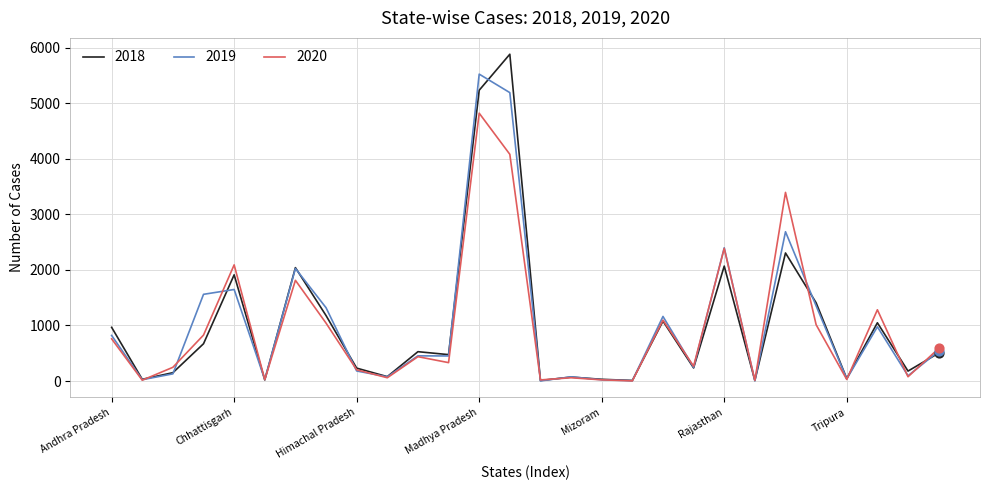

Which series has the widest spread of values?

2018